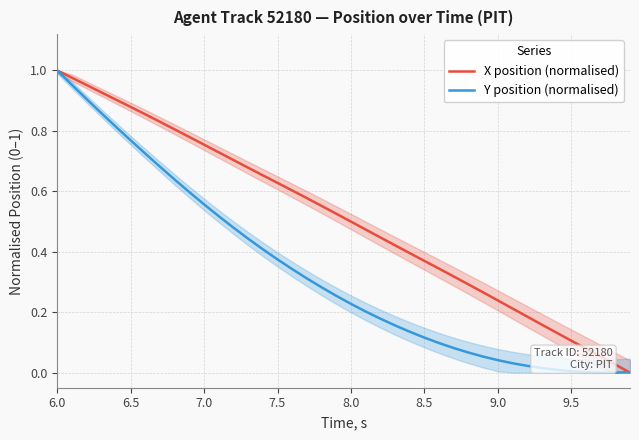

At which label does Y position (normalised) reach its peak?

6.0